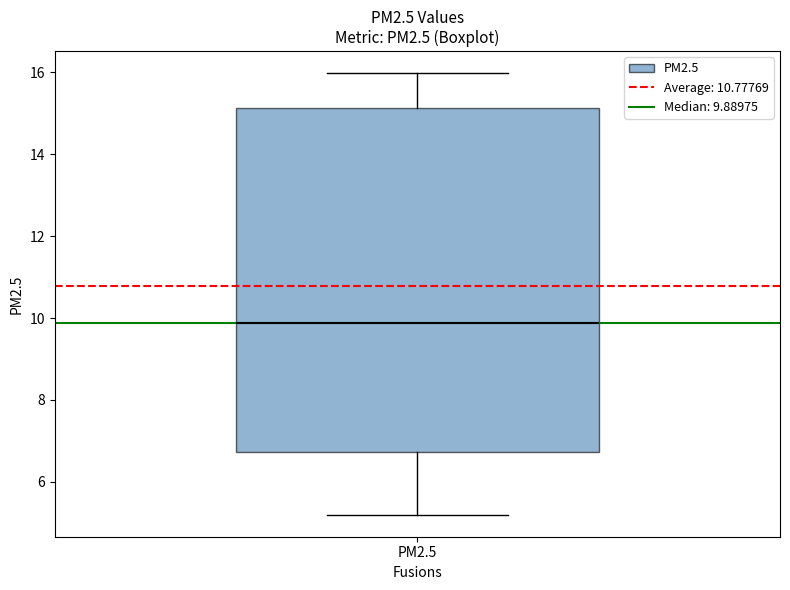

Read this box plot against the y-axis: the position of the median line, the range covered by the box, and the ends of both whiskers. The values are not printed on the chart, so give them approximately, as read against the axis.

median 9.8, box 6.8 to 15.2, whiskers 5.2 to 16.0